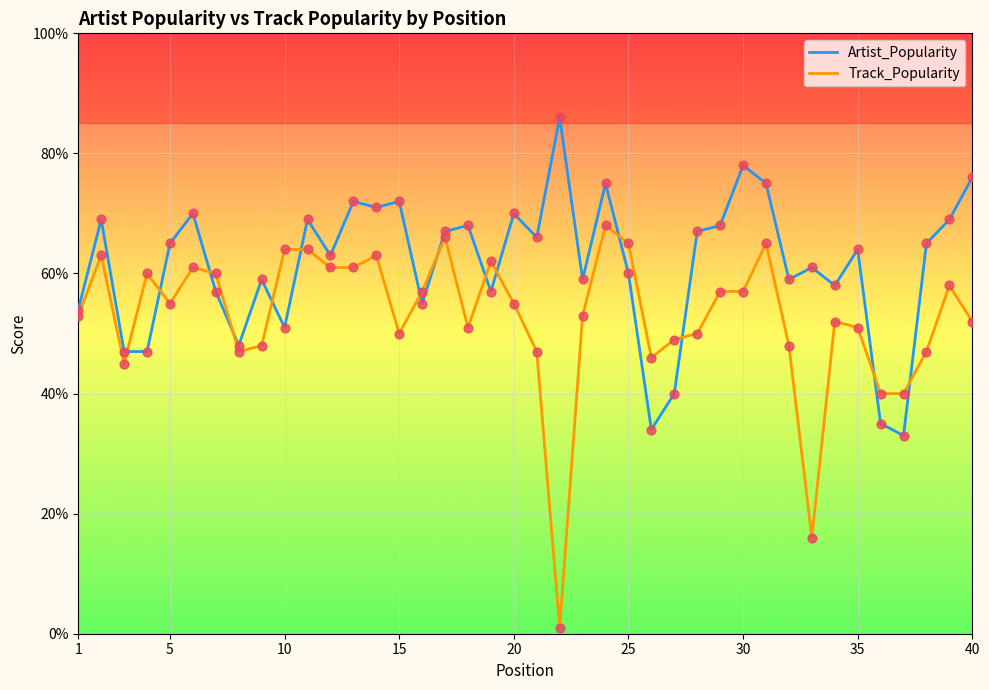

Which series has the largest total across all categories?

Artist_Popularity